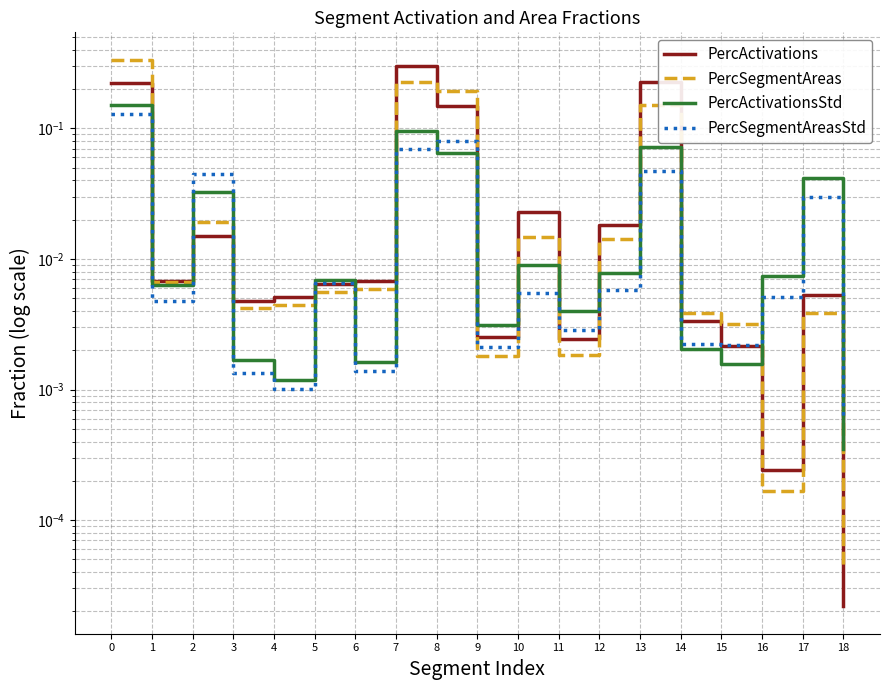

True or false: PercActivations has a value of 0.0 at 12.

True